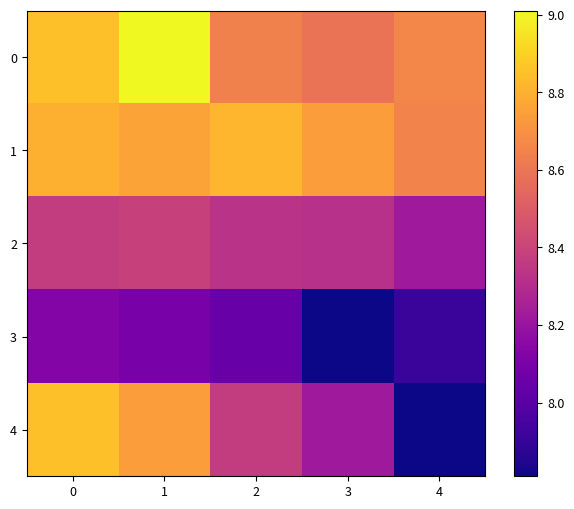

Between 3 and 4, which series saw the biggest shift?

4